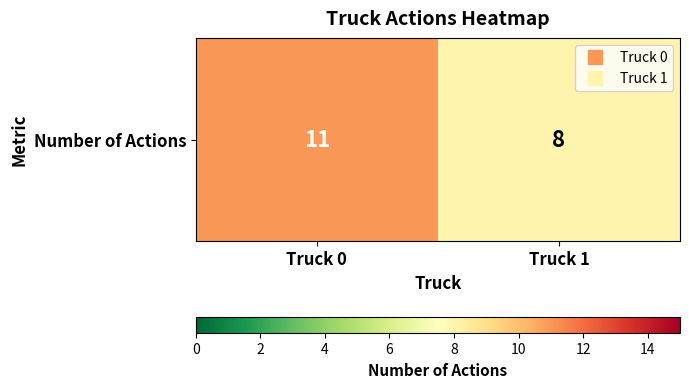

Is it true that the value at Truck 1 is 8?

True